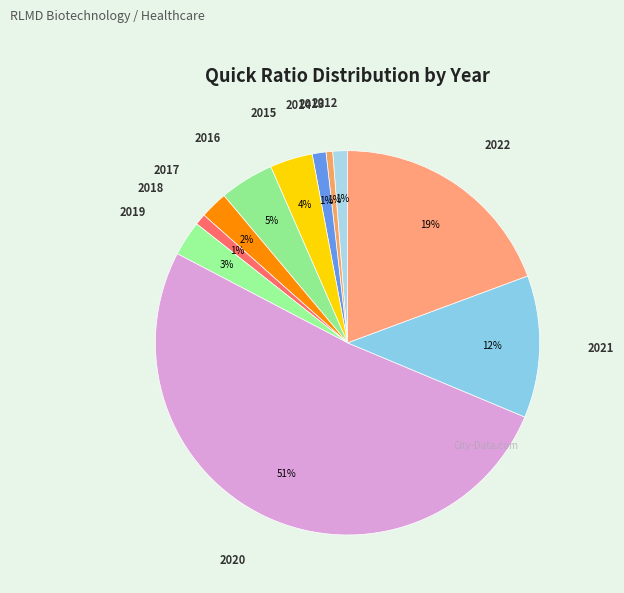

Which has a higher value, 2017 or 2021?

2021